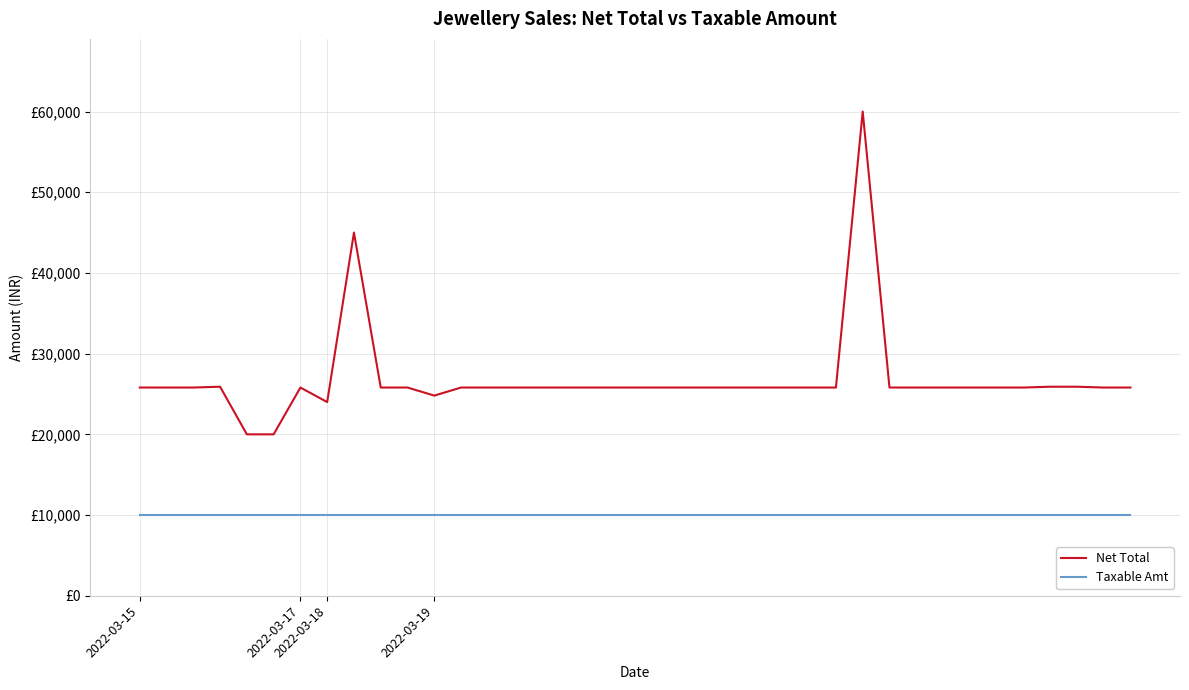

True or false: Net Total has more than 0 points higher than both neighbors.

True